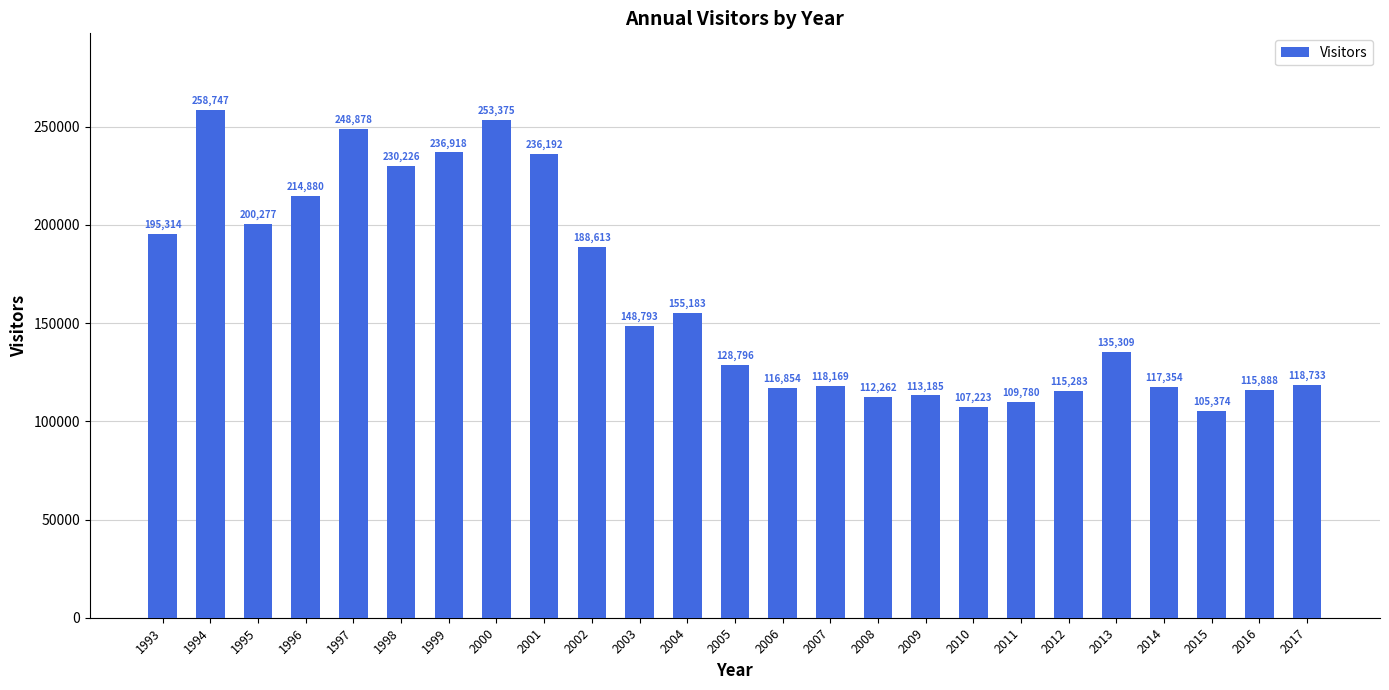

What is the average value?

163264